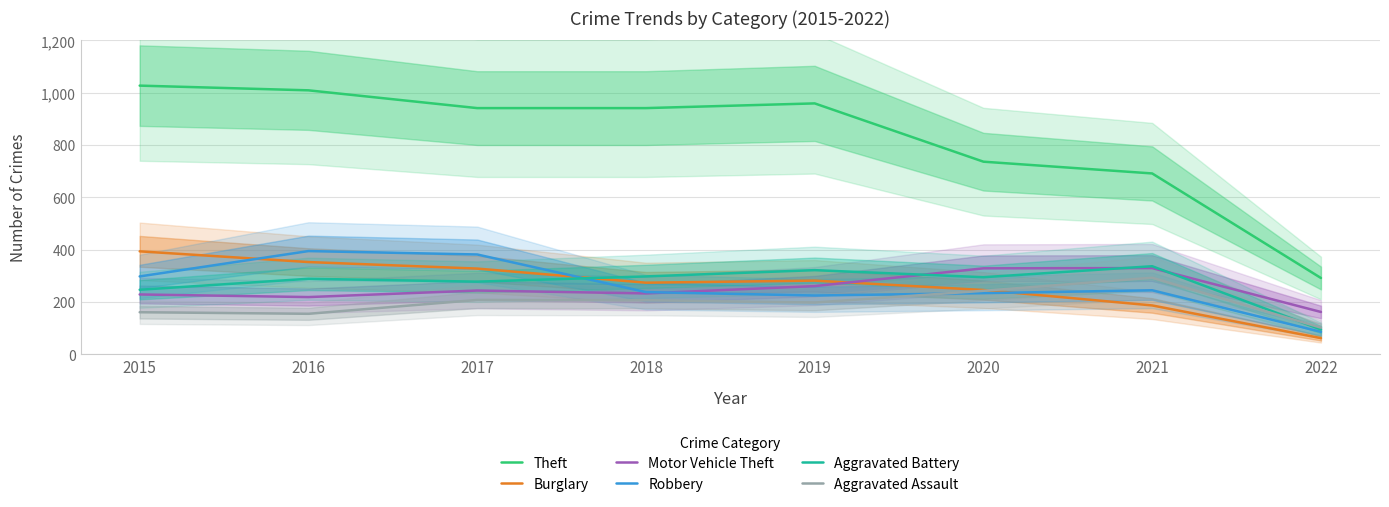

Rank the categories by Theft value from highest to lowest.

2015, 2016, 2019, 2017, 2018, 2020, 2021, 2022